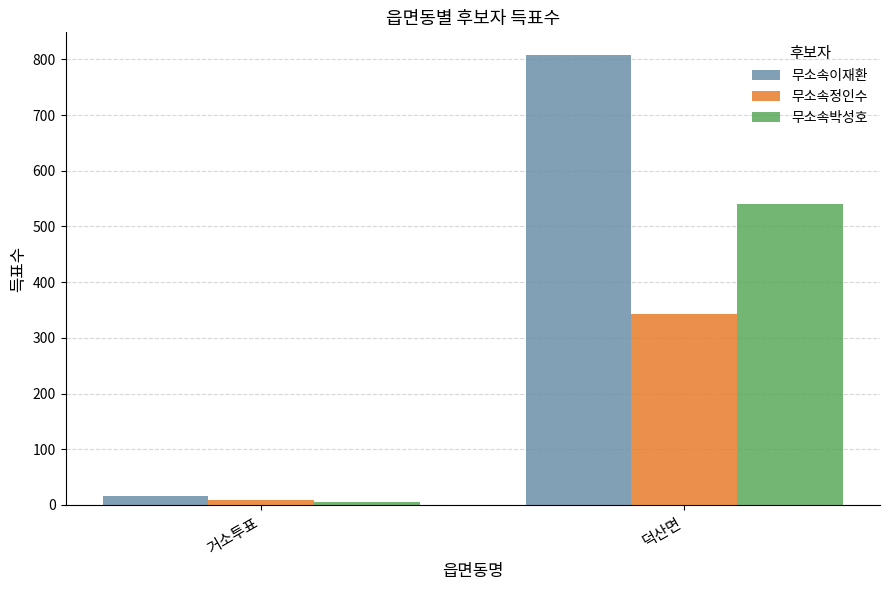

Reading left to right, list all the values displayed in this chart.

무소속이재환: 17	808
무소속정인수: 9	342
무소속박성호: 6	541